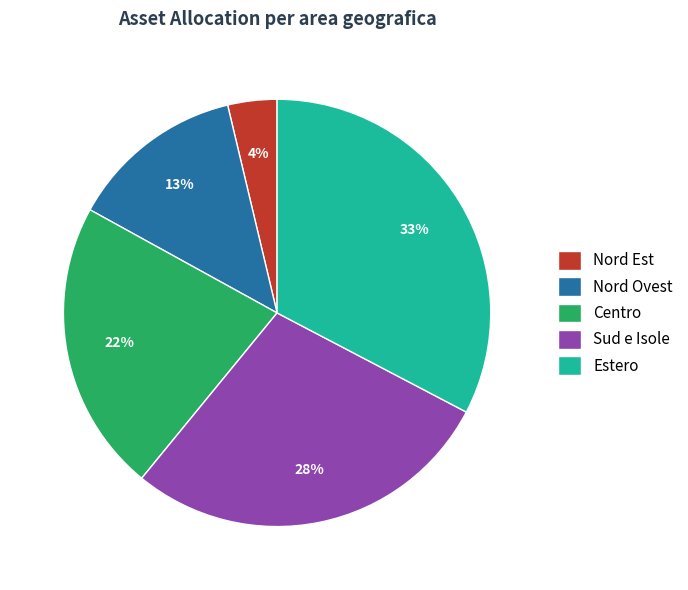

Do Nord Ovest and Sud e Isole together represent more than half of the pie?

No